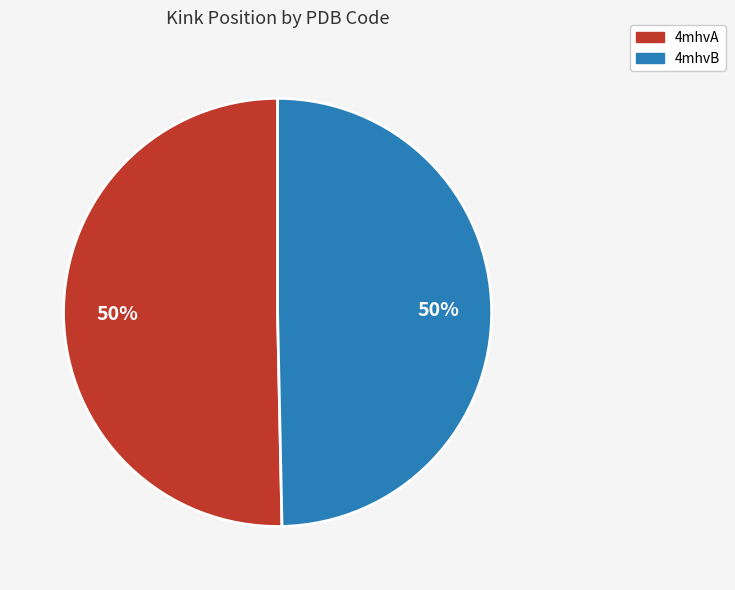

To the nearest percent, what is the combined percentage of 4mhvA and 4mhvB?

100%